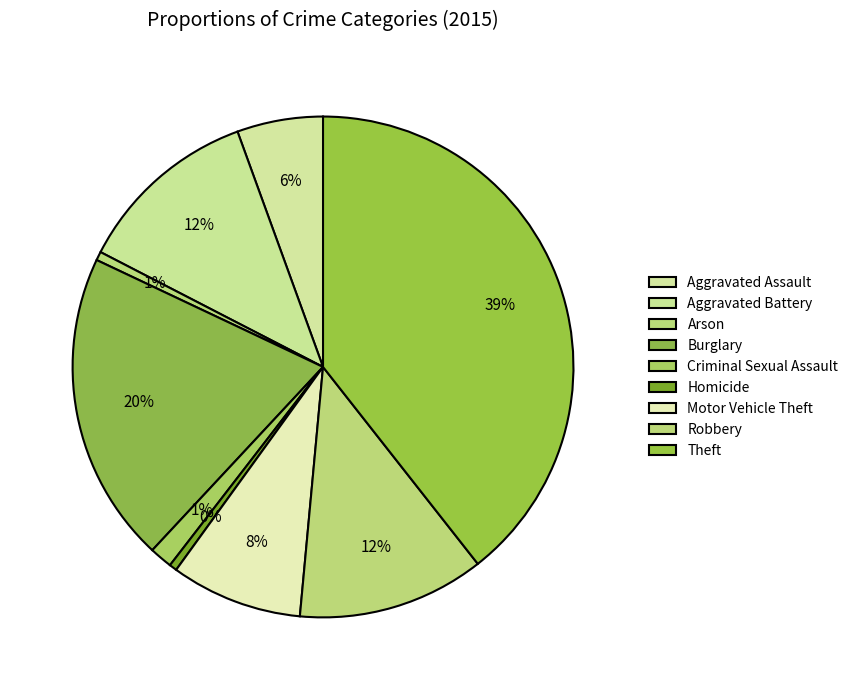

Which category has the smallest portion of the pie?

Homicide